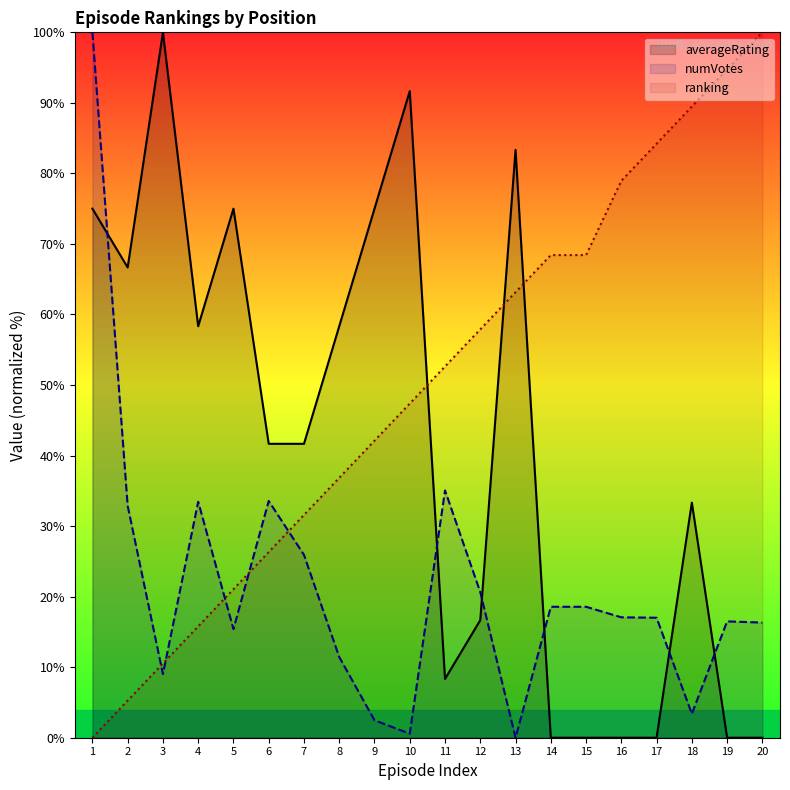

Read the numVotes value at 8.

11.4